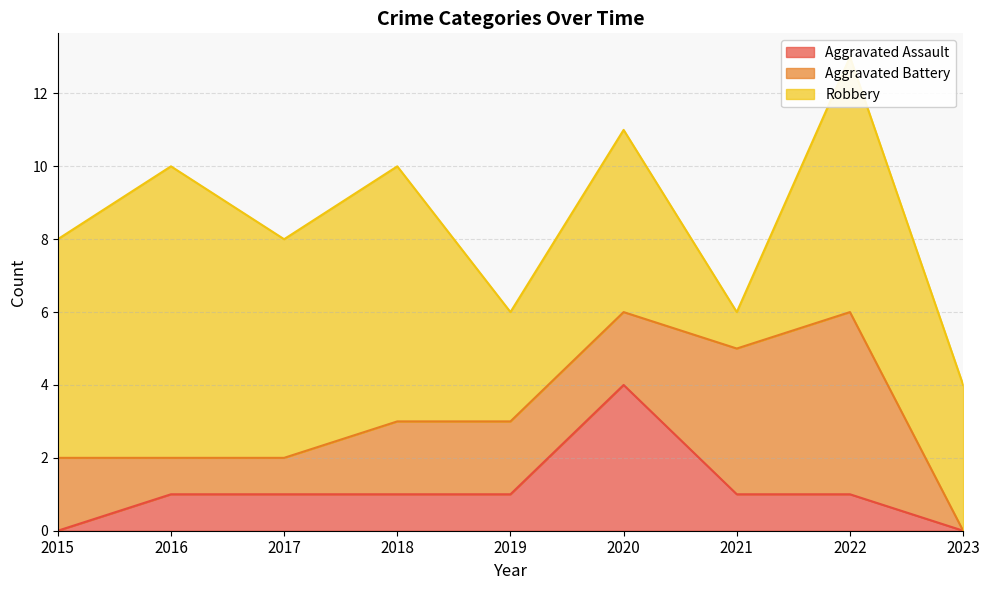

What is the value of the Aggravated Battery point at the 4th from the left?

2